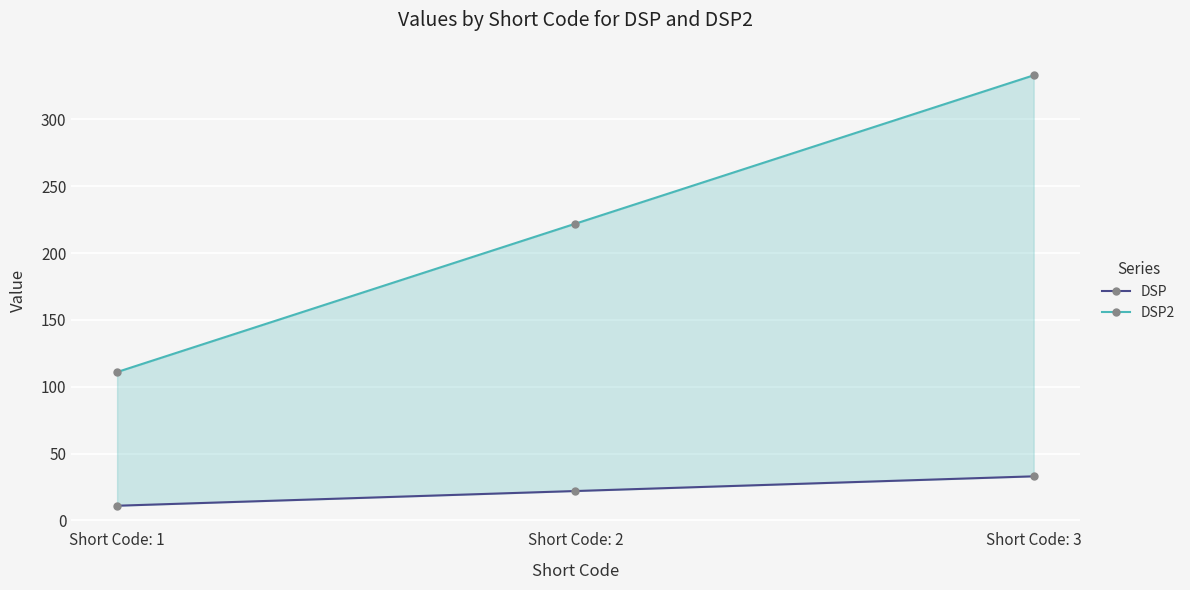

Reading left to right, extract all data points from this chart.

DSP: 11	22	33
DSP2: 111	222	333